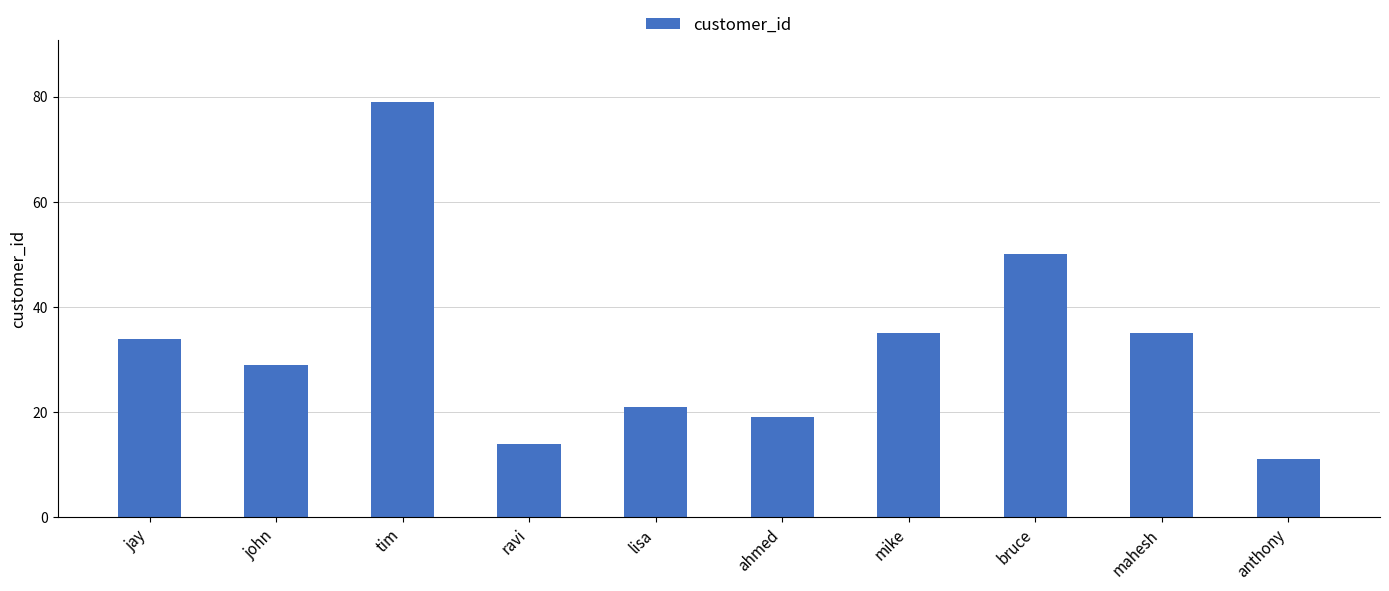

Reading left to right, what are all the values shown in this chart?

34	29	79	14	21	19	35	50	35	11